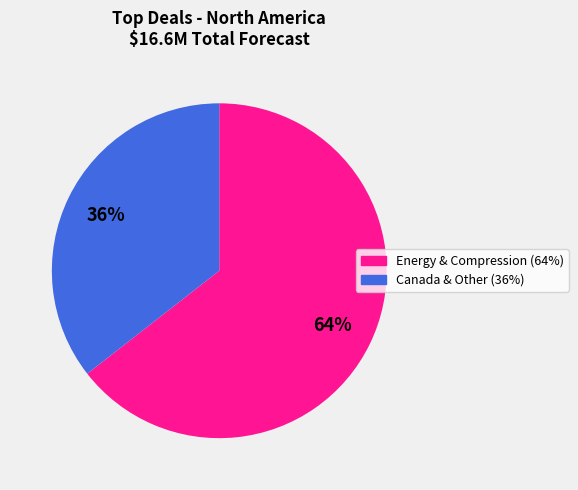

To the nearest percent, what is the average slice percentage?

50%